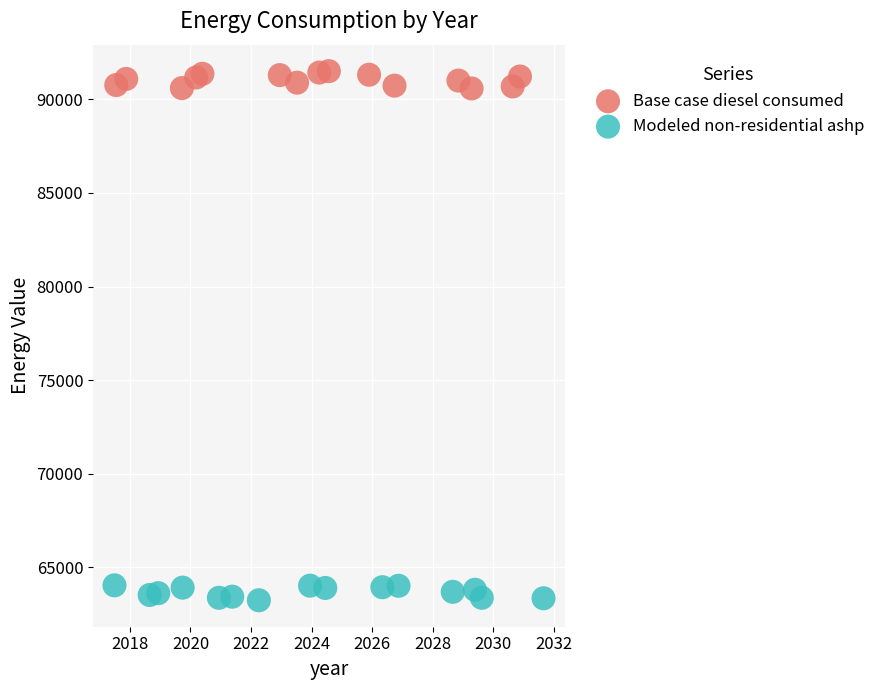

Which series contains the highest Y value?

Base case diesel consumed